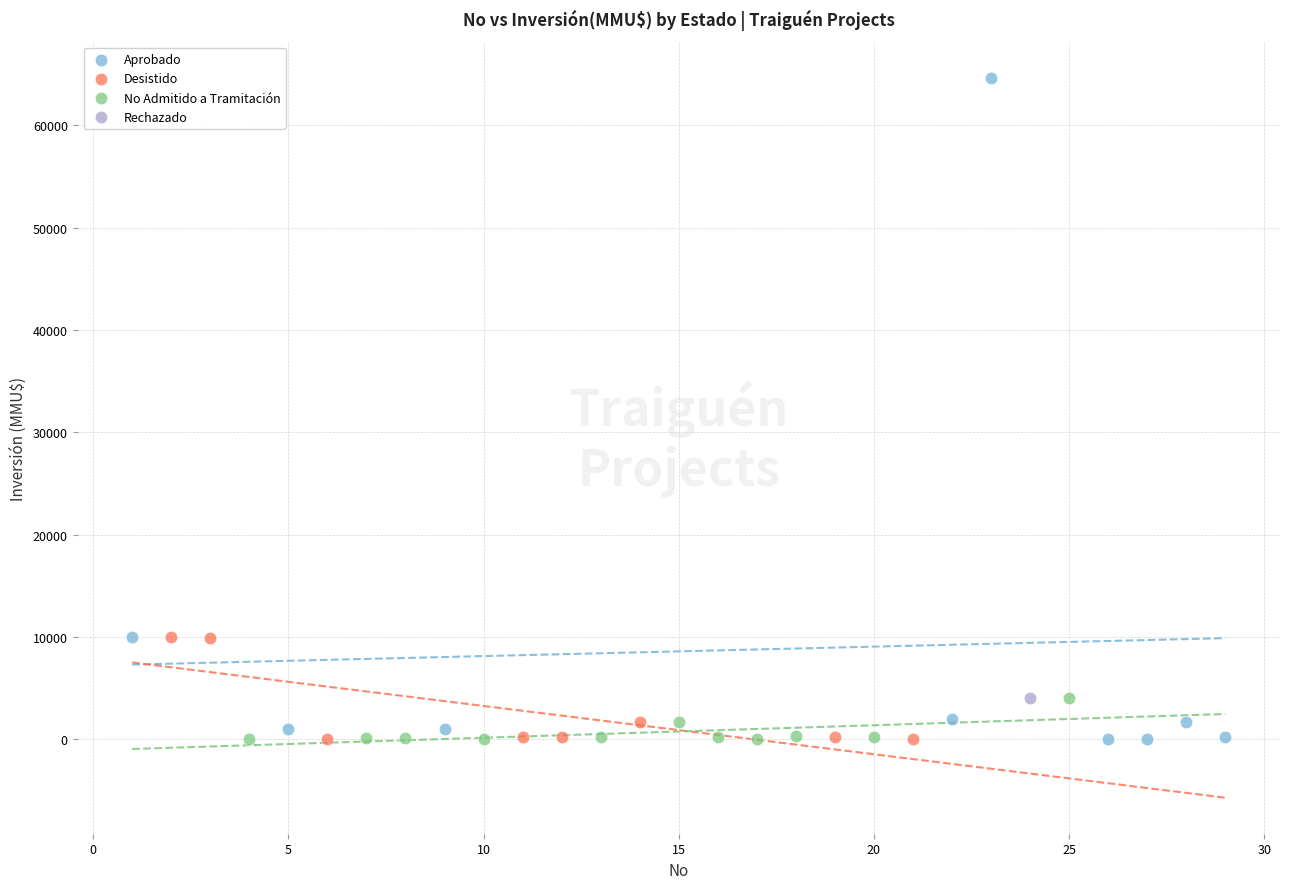

What are all the series names shown in the legend?

Aprobado, Desistido, No Admitido a Tramitación, Rechazado